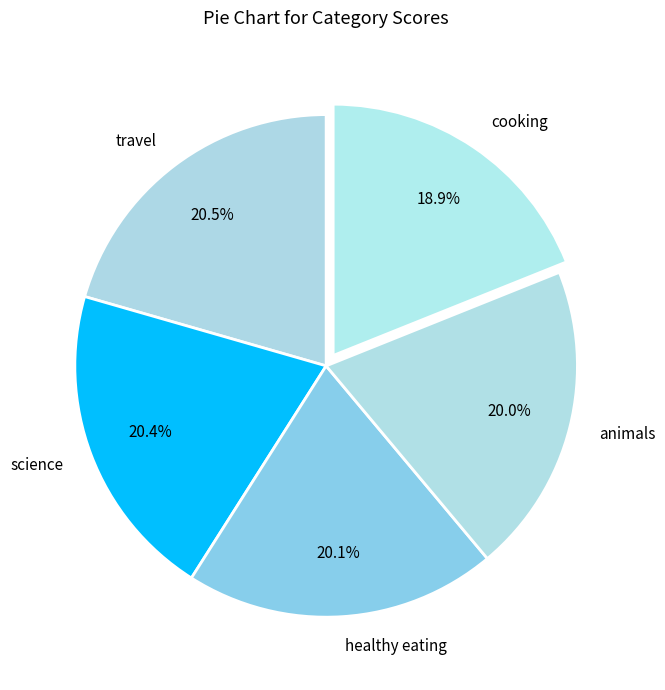

Does animals account for over 50% of the chart?

No